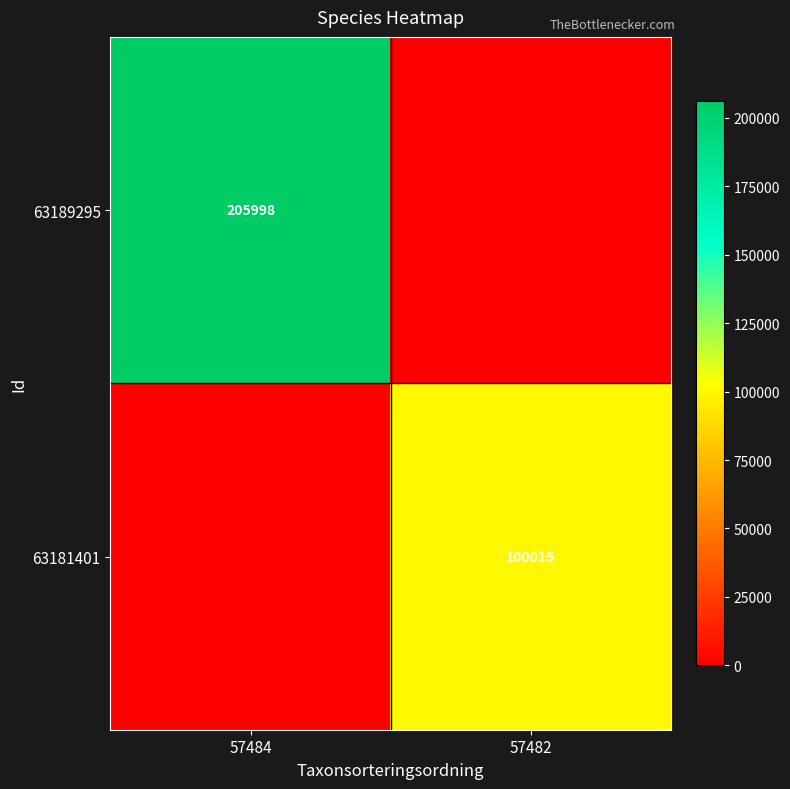

How many data points does each series have?

2